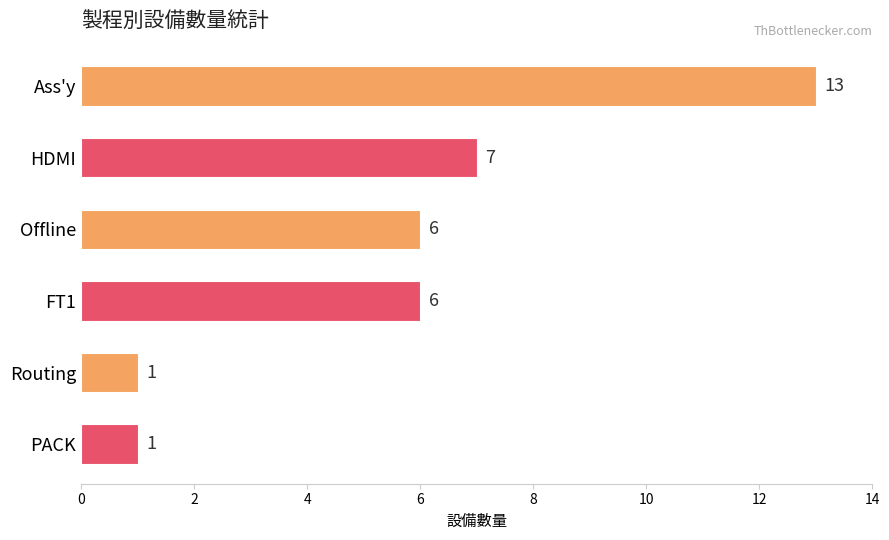

The value at Ass'y is 13. True or false?

True